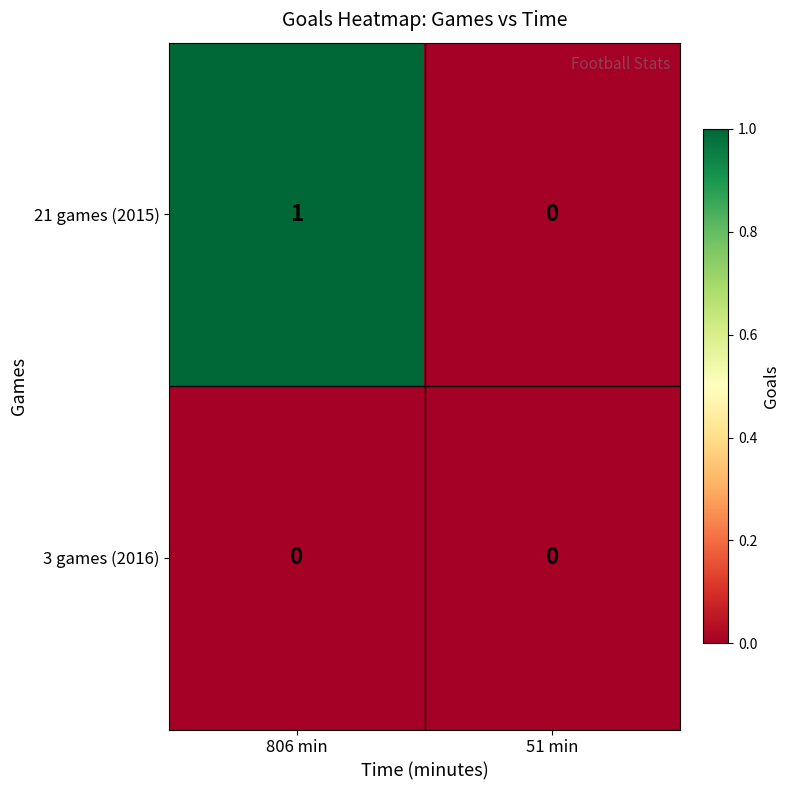

How many categories are shown in the chart?

2